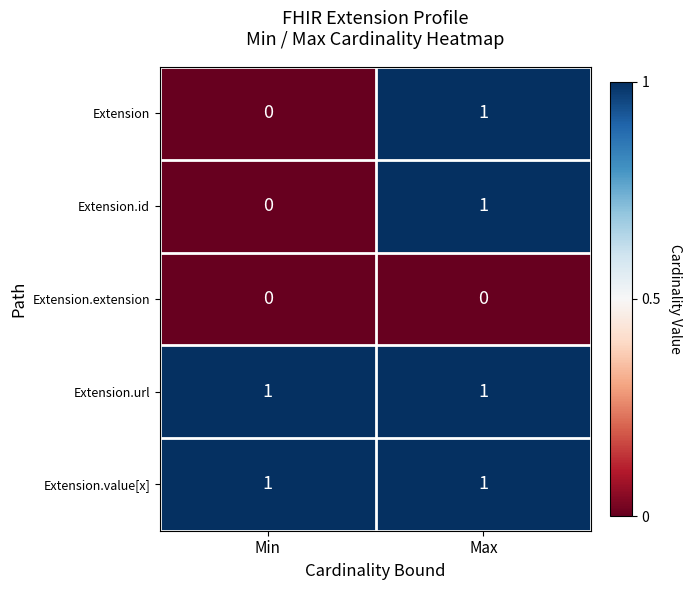

The Extension.id series shows 1 at Min. True or false?

False